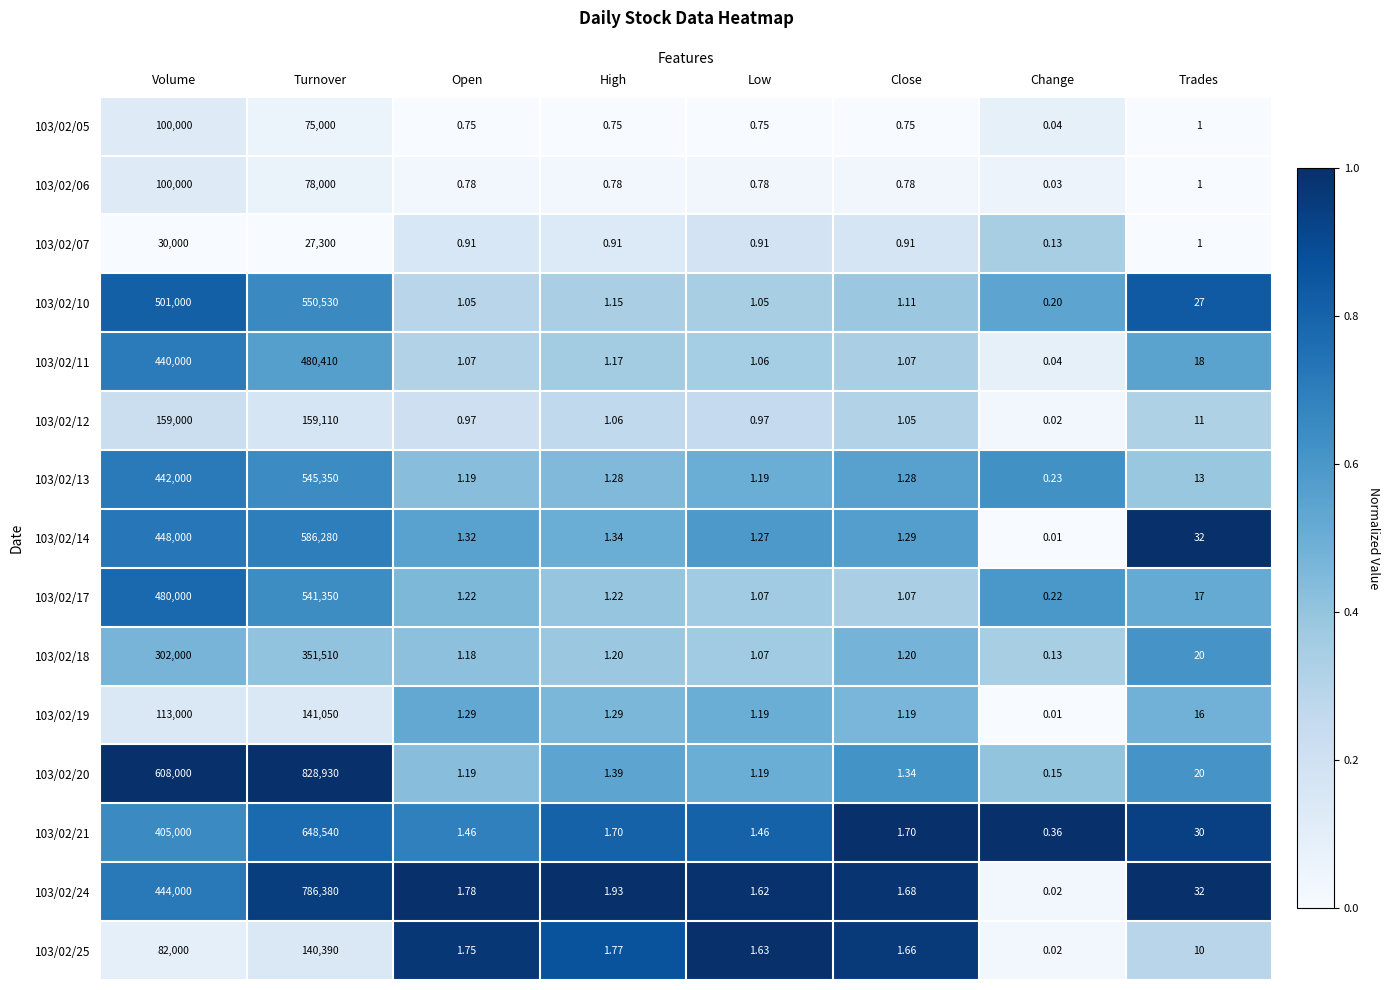

Which category has the lowest value in the 103/02/18 series?

Change